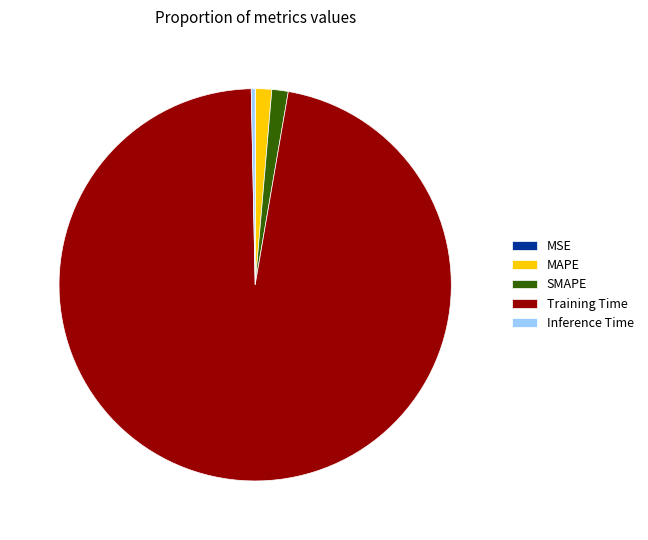

True or false: Training Time accounts for 97% of the total.

True